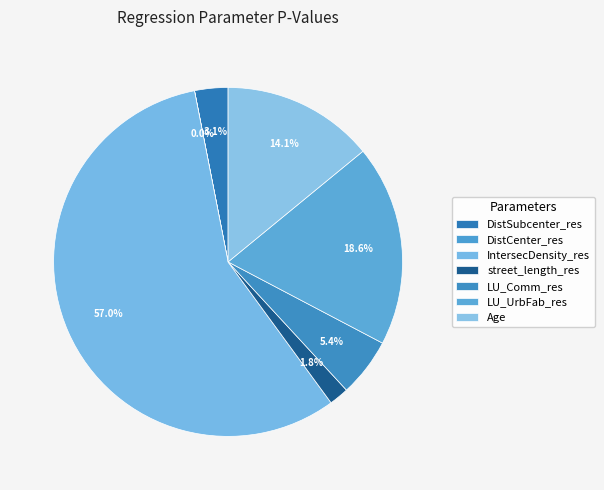

Count the number of slices in the pie.

7